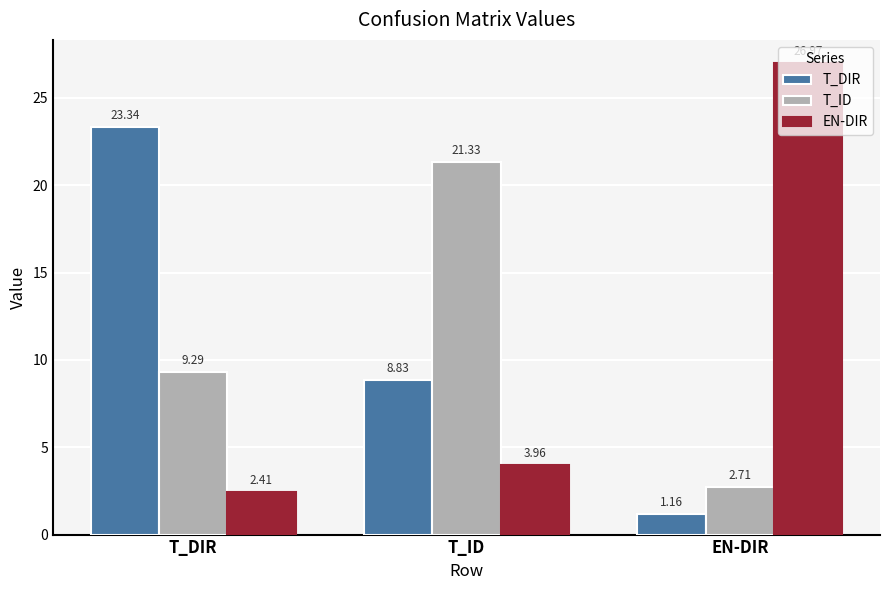

What is the label of the 2nd bar from the left?

T_ID